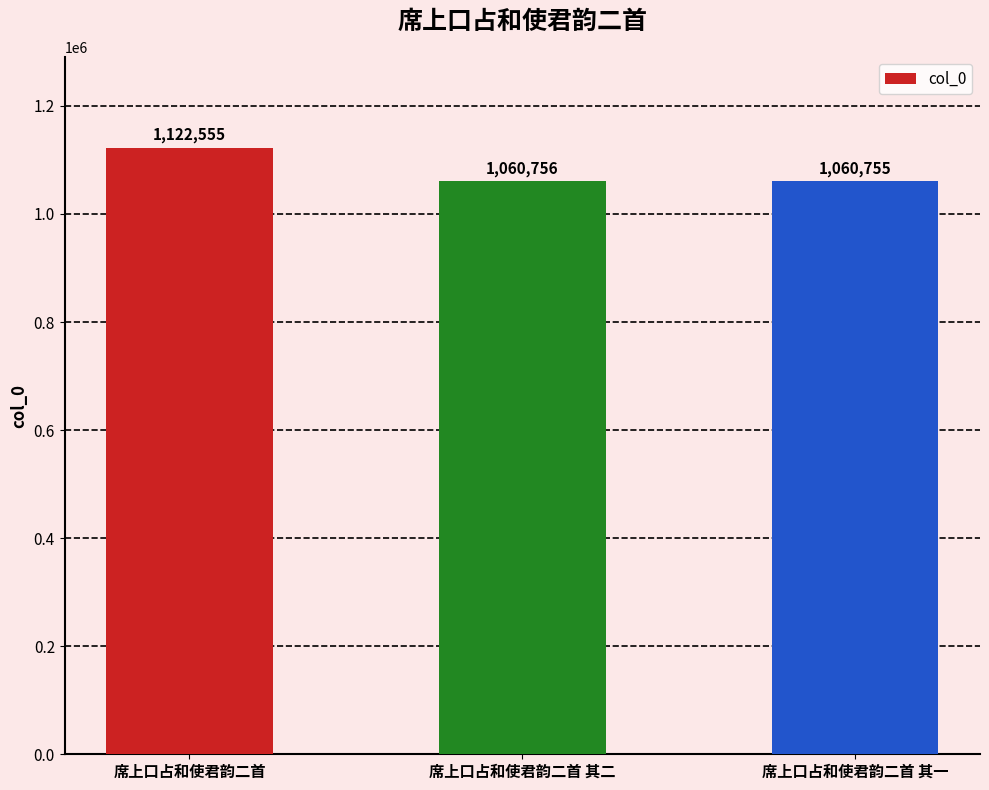

List the labels in order of value, smallest first.

席上口占和使君韵二首 其一, 席上口占和使君韵二首 其二, 席上口占和使君韵二首